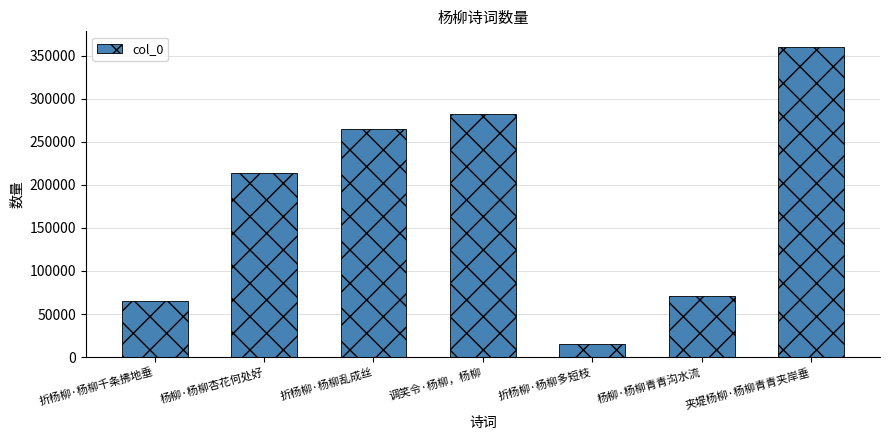

List the labels in order of value, smallest first.

折杨柳·杨柳多短枝, 折杨柳·杨柳千条拂地垂, 杨柳·杨柳青青沟水流, 杨柳·杨柳杏花何处好, 折杨柳·杨柳乱成丝, 调笑令·杨柳，杨柳, 夹堤杨柳·杨柳青青夹岸垂